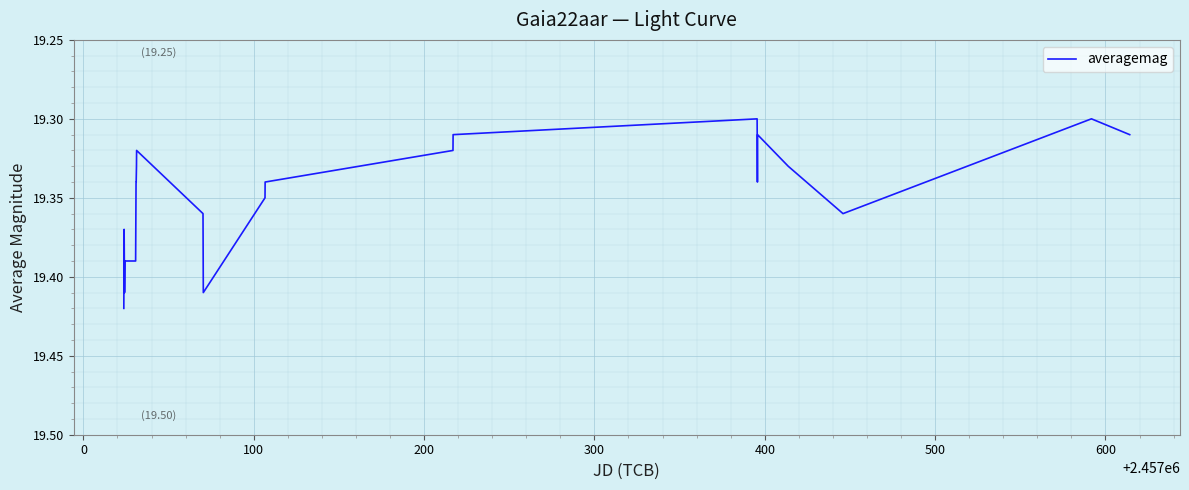

How many lines are shown in the chart?

1